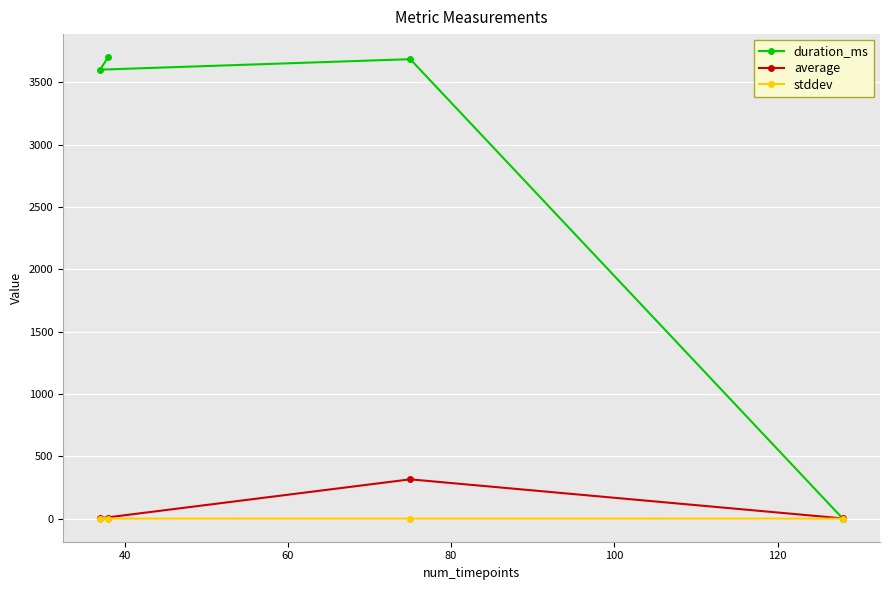

How many series are shown in this chart?

3